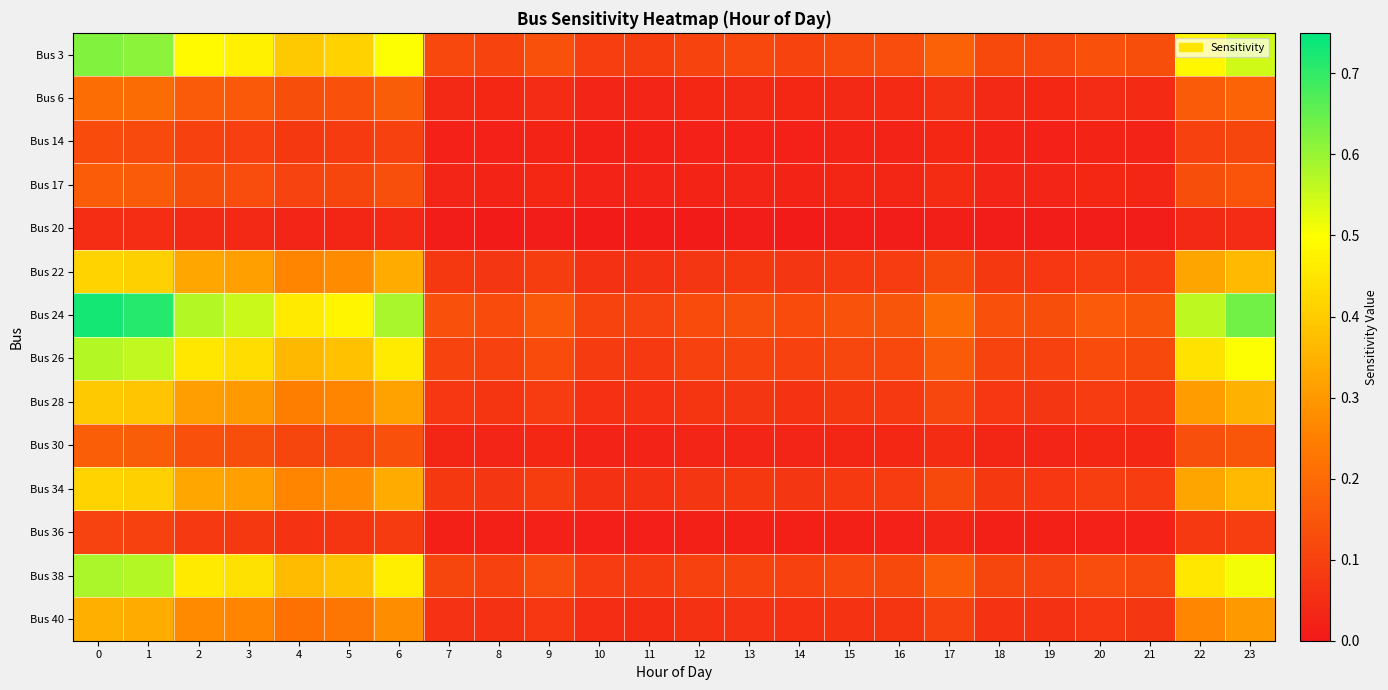

How many categories are shown in the chart?

24